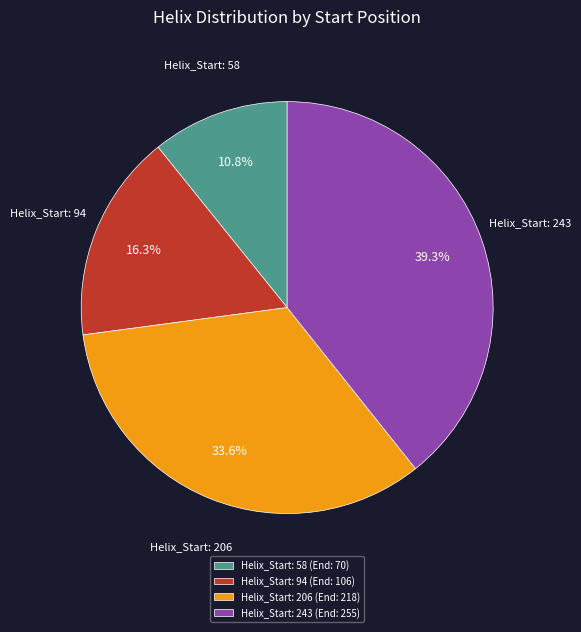

What percentage is NOT represented by Helix_Start: 243 (End: 255)?

60.7%